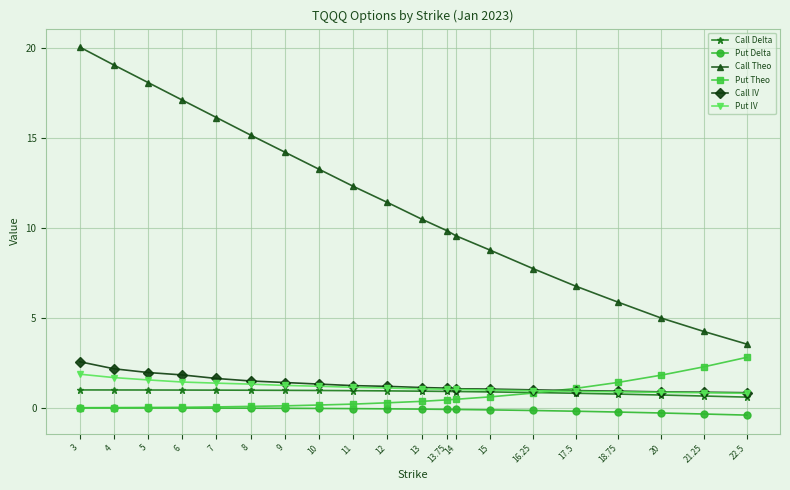

True or false: Put Delta and Put IV intersect in this chart.

False